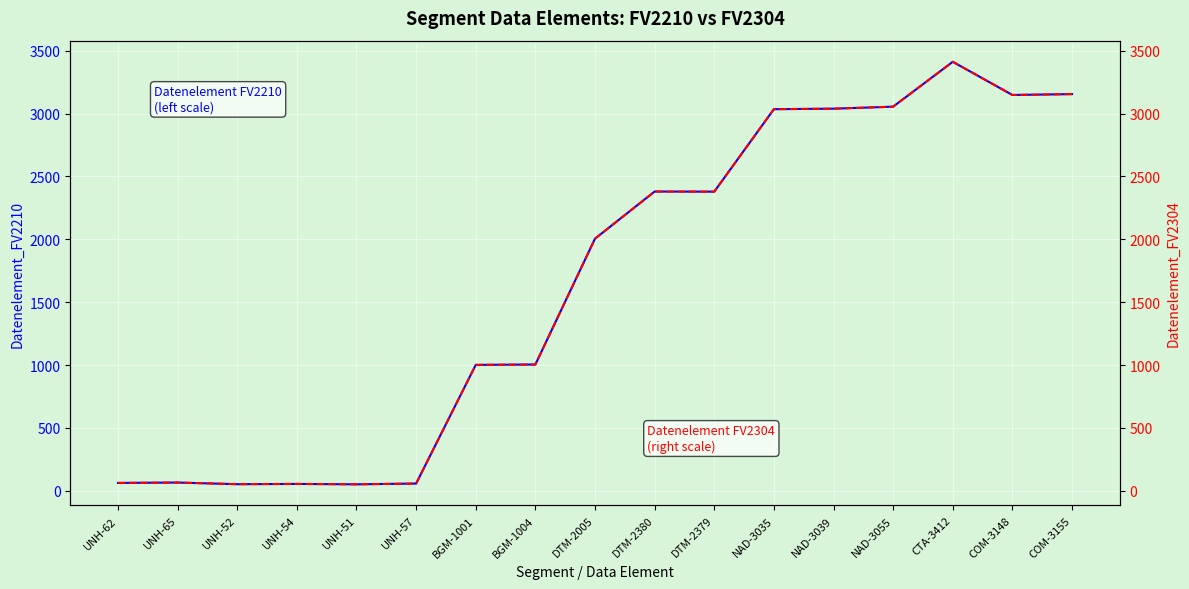

Where is the first local maximum for Datenelement FV2304 (right scale)?

UNH-65